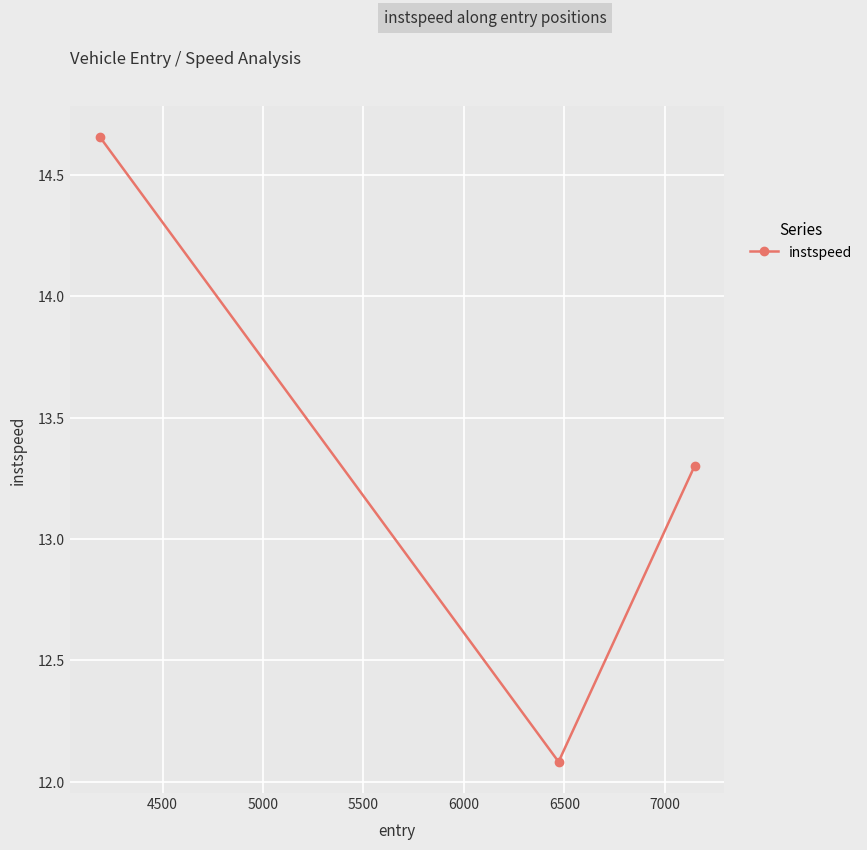

What is the minimum value shown in the chart?

12.1